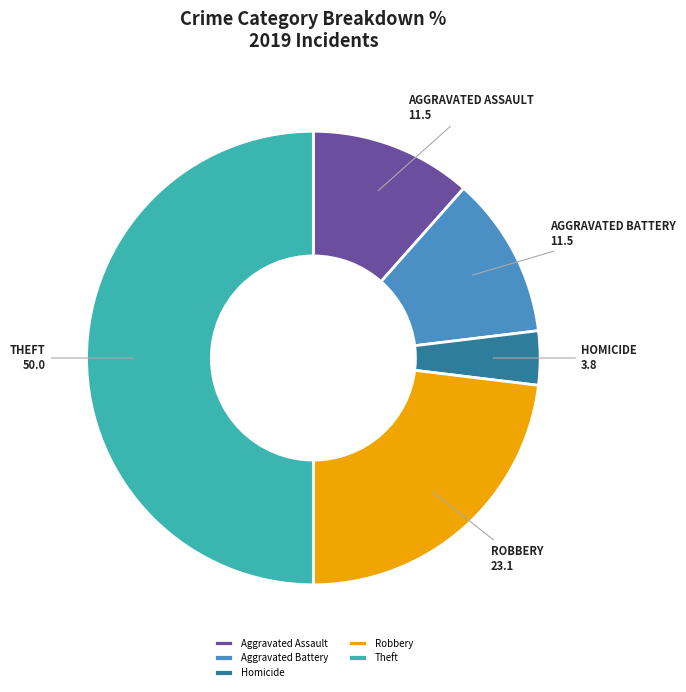

Which slice is the smallest?

Homicide